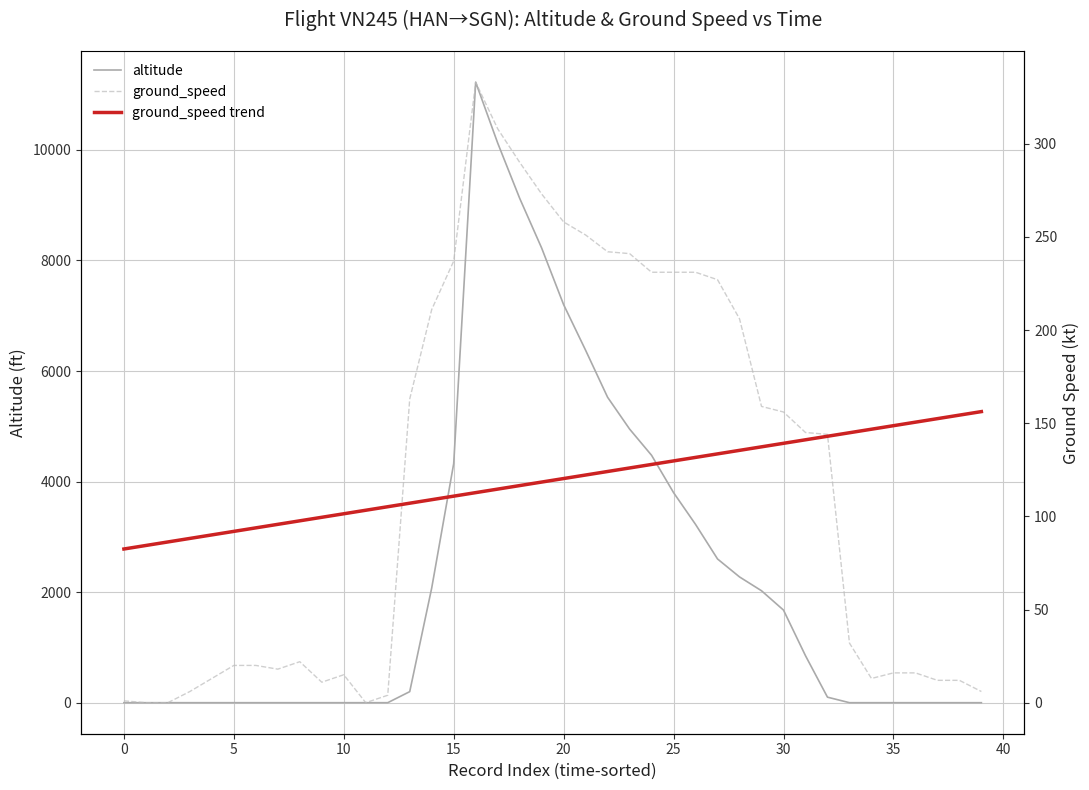

What is the difference between the highest and lowest values at 13?

92.9